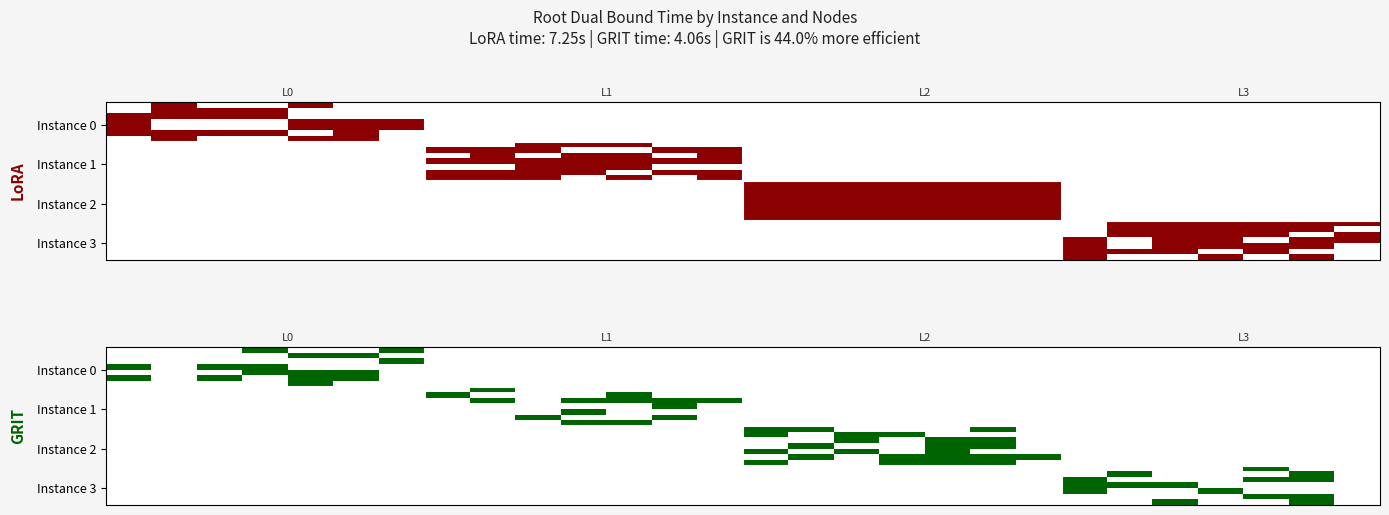

What is the maximum value shown in the chart?

1